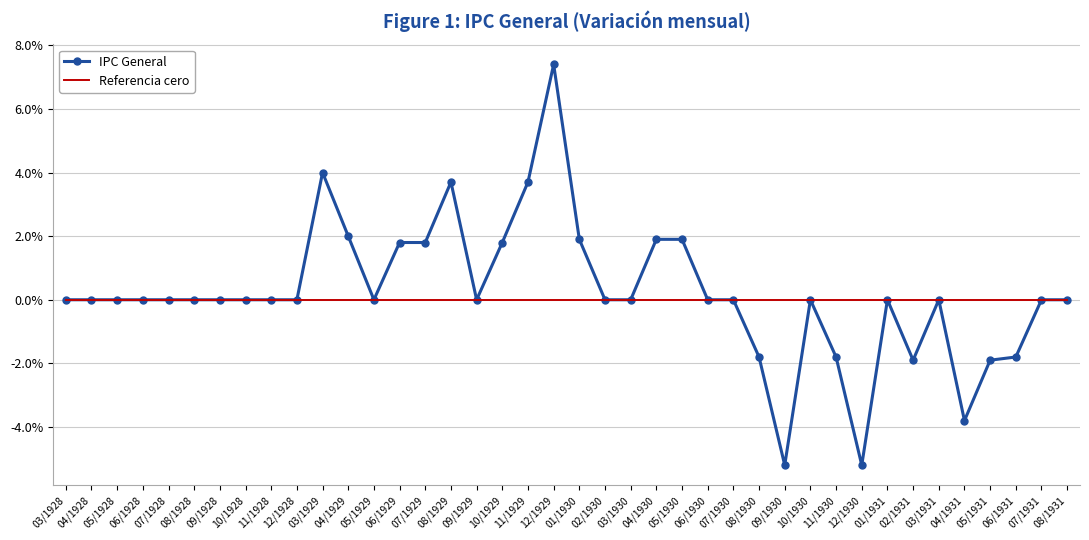

Is the value of Referencia cero at 09/1928 greater than the value of IPC General at 10/1929?

No